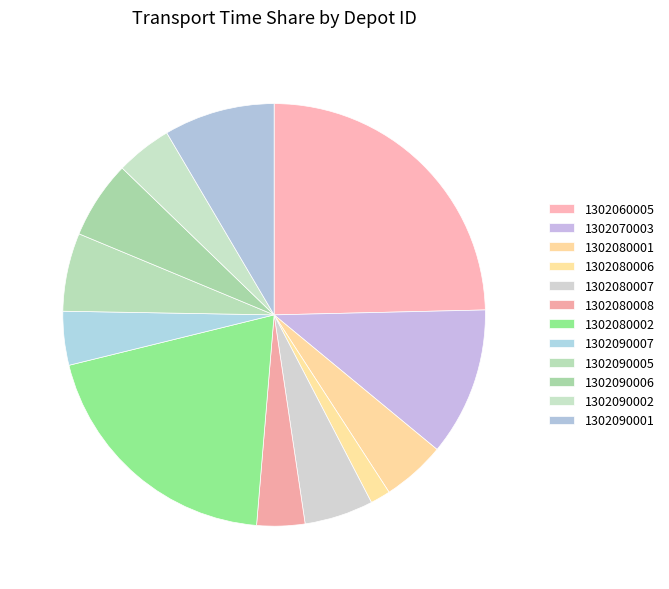

Is it true that 1302090002 is 4% of the pie?

True